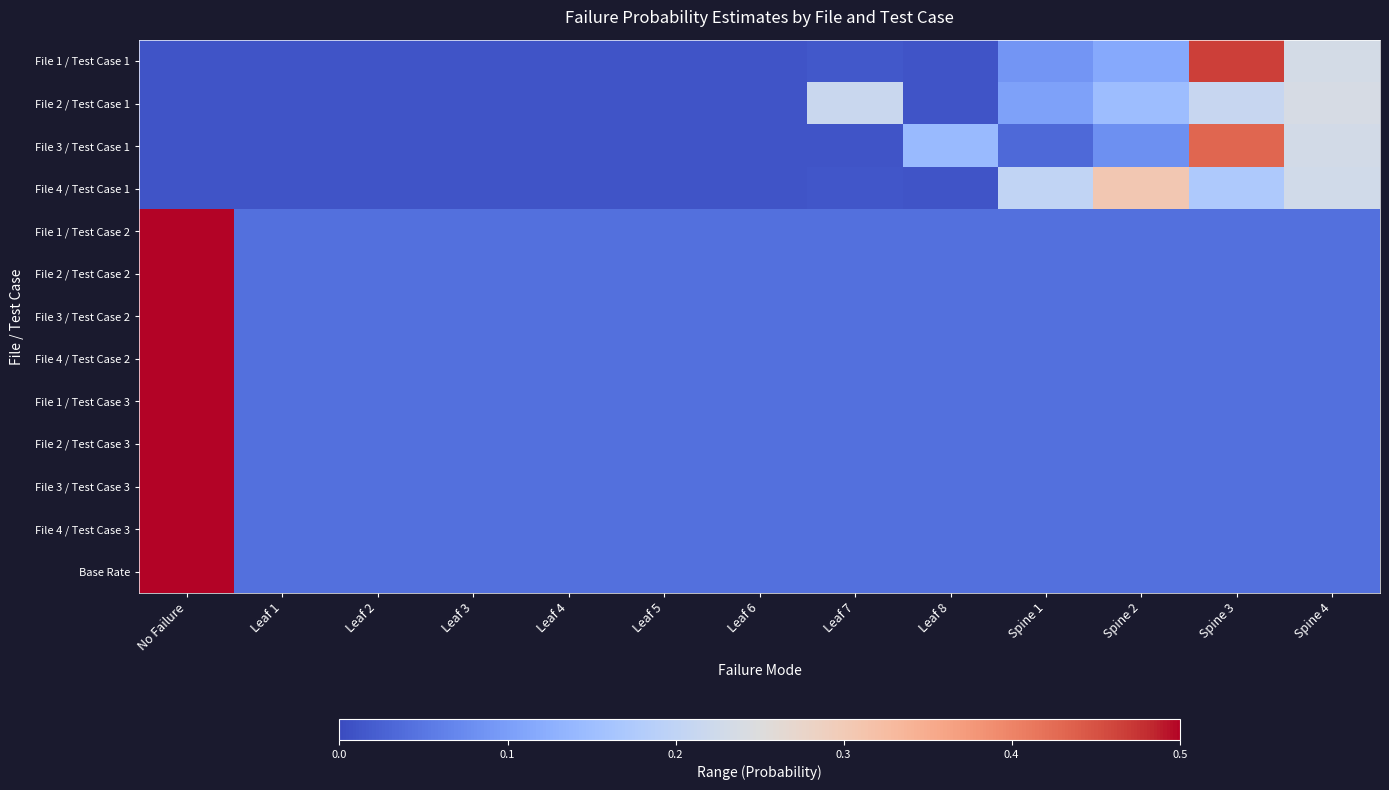

At which category is the sum across all series the highest?

No Failure